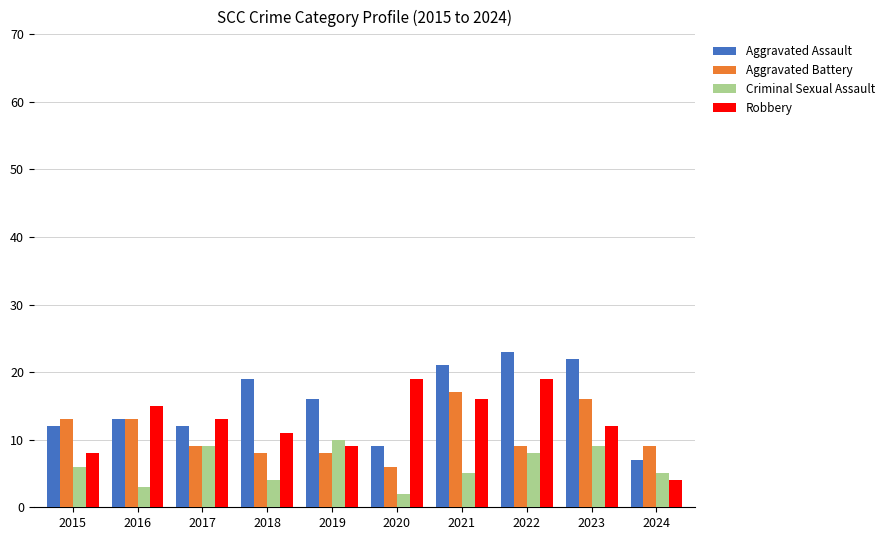

True or false: Robbery has a value of 13 at 2017.

True